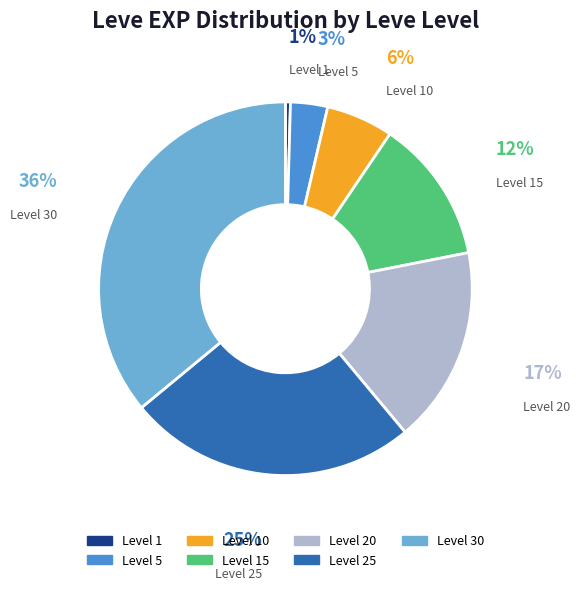

Does any single category account for the majority?

No